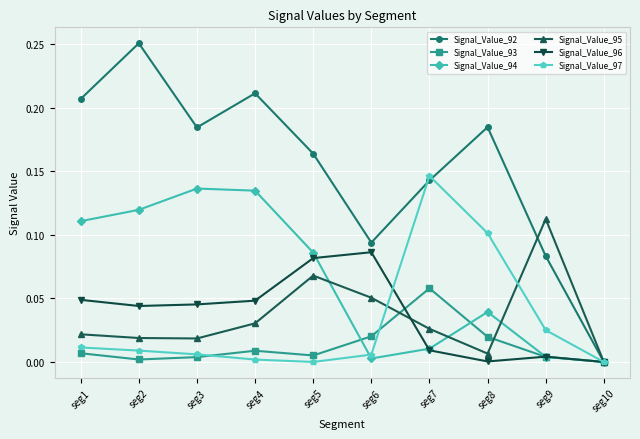

True or false: Signal_Value_95 has more than 1 interior local peaks.

True